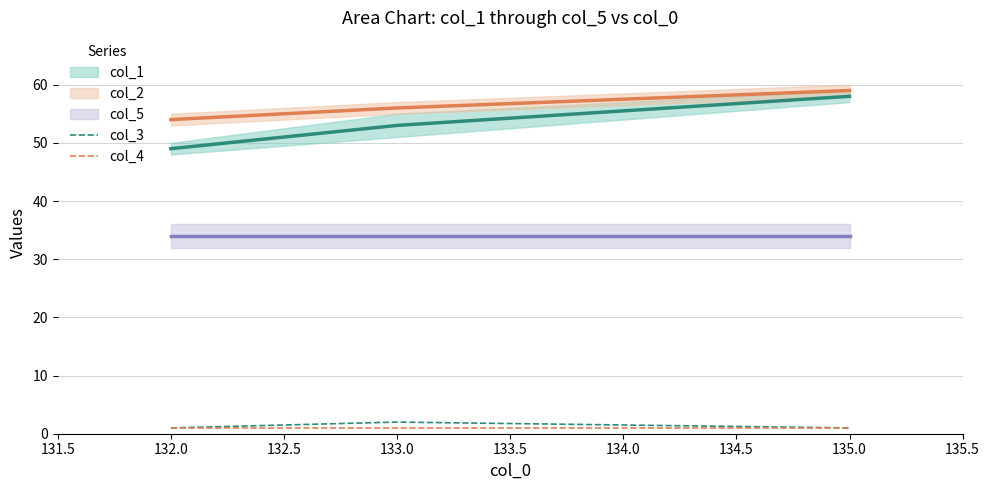

What value does the col_4 series have at 132.0?

1